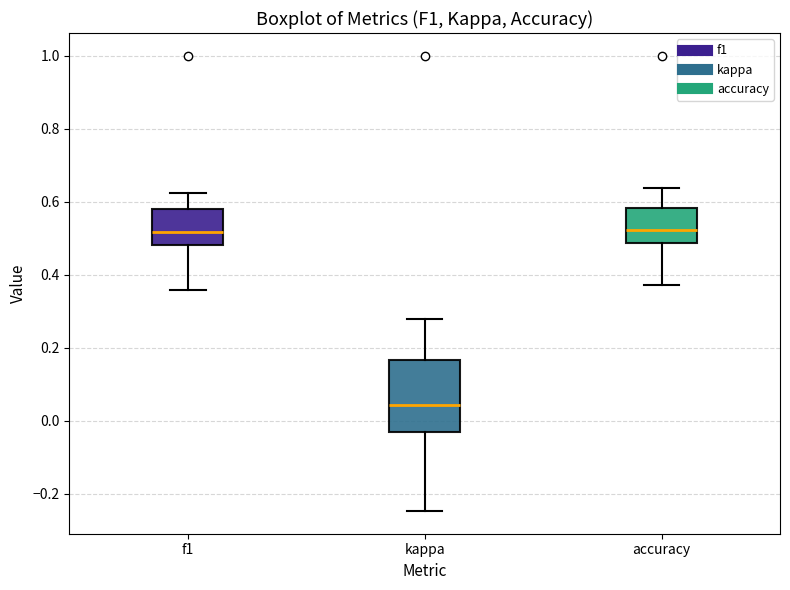

Reading left to right, transcribe this box plot: for each box, give where its median line is, the range the box spans, and where its two whiskers end, as read against the y-axis. The values are not printed on the chart, so give them approximately, as read against the axis.

f1: median 0.52, box 0.48 to 0.58, whiskers 0.36 to 0.62
kappa: median 0.04, box -0.02 to 0.16, whiskers -0.24 to 0.28
accuracy: median 0.52, box 0.48 to 0.58, whiskers 0.38 to 0.64